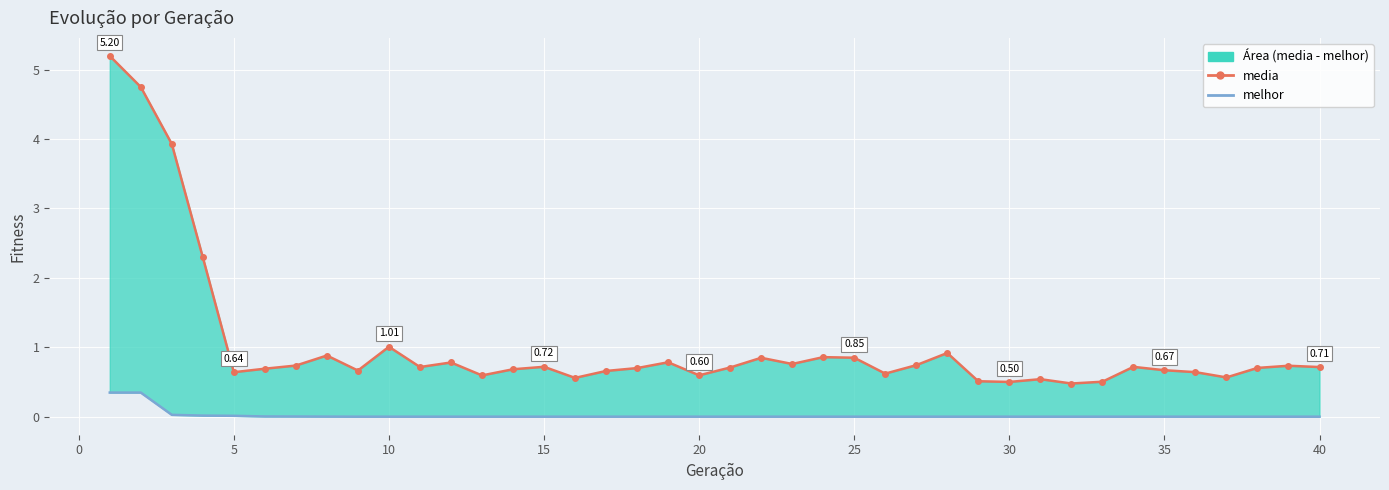

List the series in order of their peak value, lowest first.

melhor, media